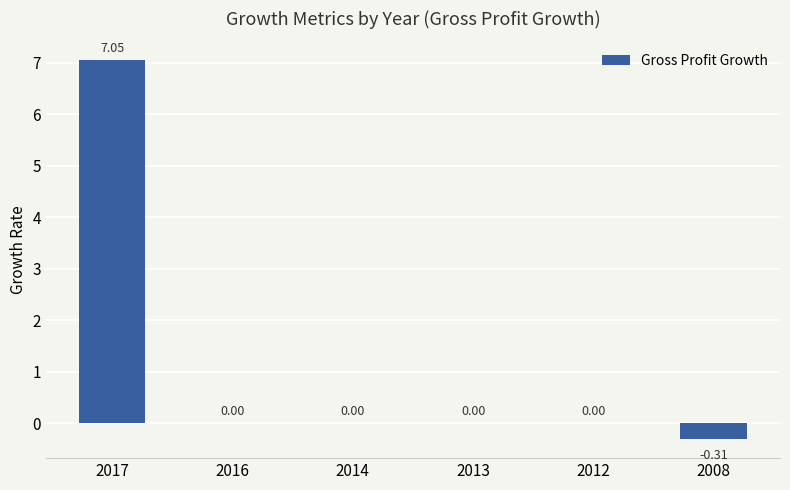

What is the sum of all values?

6.7